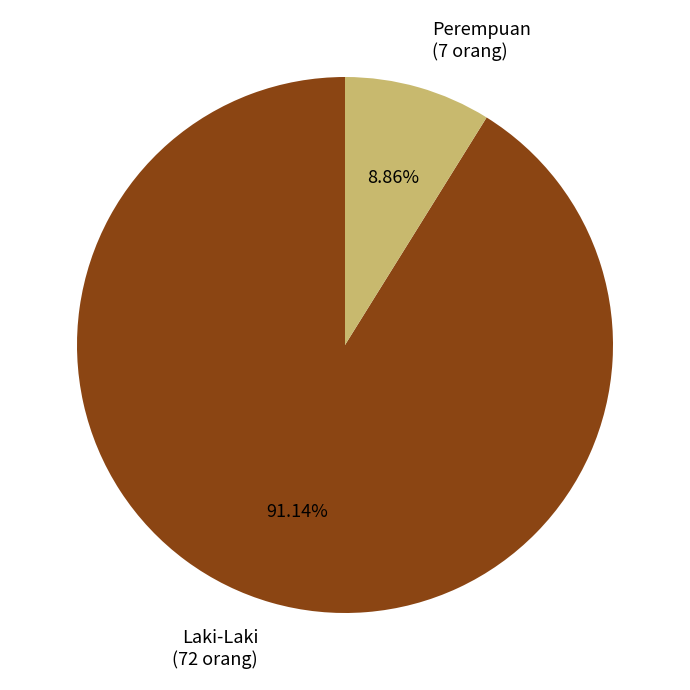

What is the smallest slice in the pie chart?

Perempuan